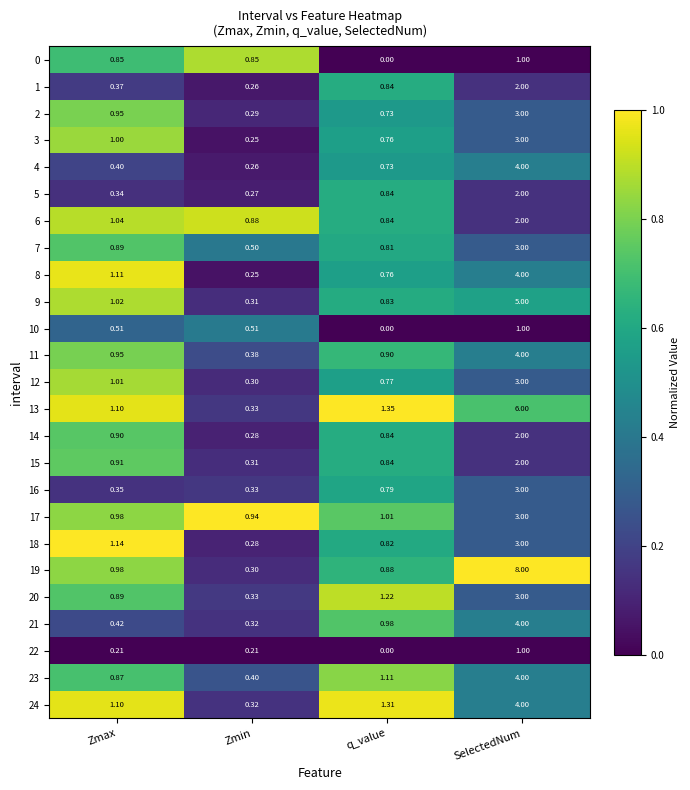

Which category has the highest value in the 7 series?

SelectedNum